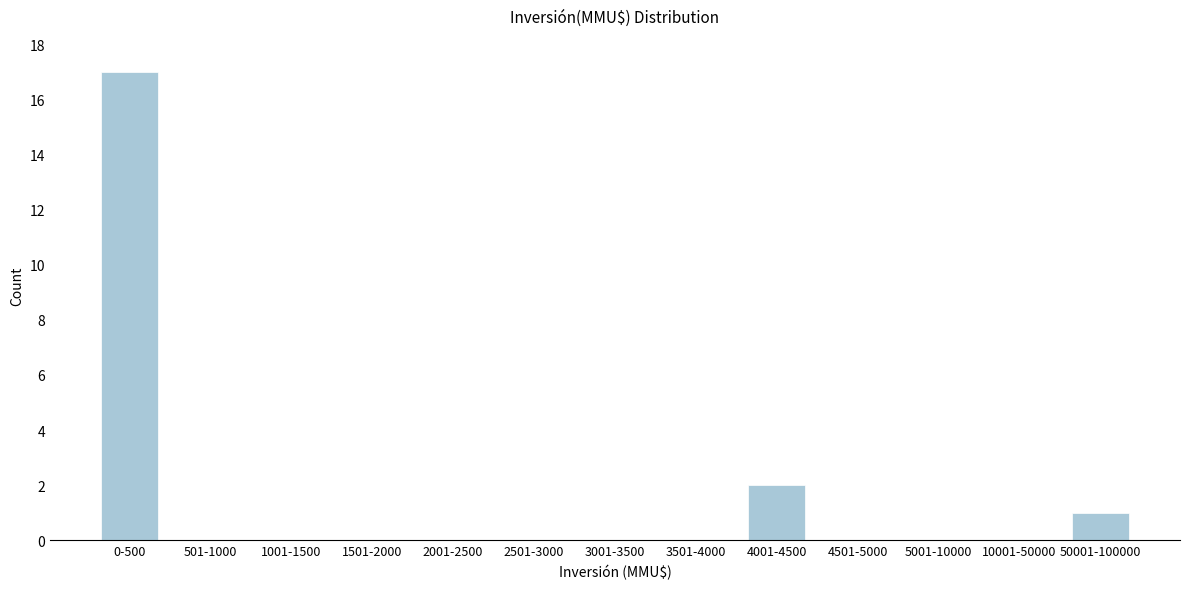

Reading left to right, what are all the values shown in this chart?

0-500=17	501-1000=0	1001-1500=0	1501-2000=0	2001-2500=0	2501-3000=0	3001-3500=0	3501-4000=0	4001-4500=2	4501-5000=0	5001-10000=0	10001-50000=0	50001-100000=1